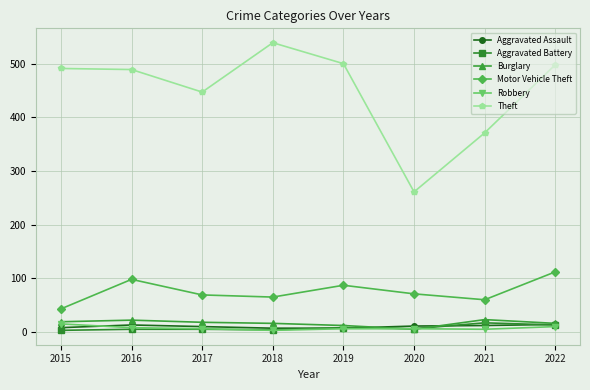

Which series changed the most between 2015 and 2016?

Motor Vehicle Theft